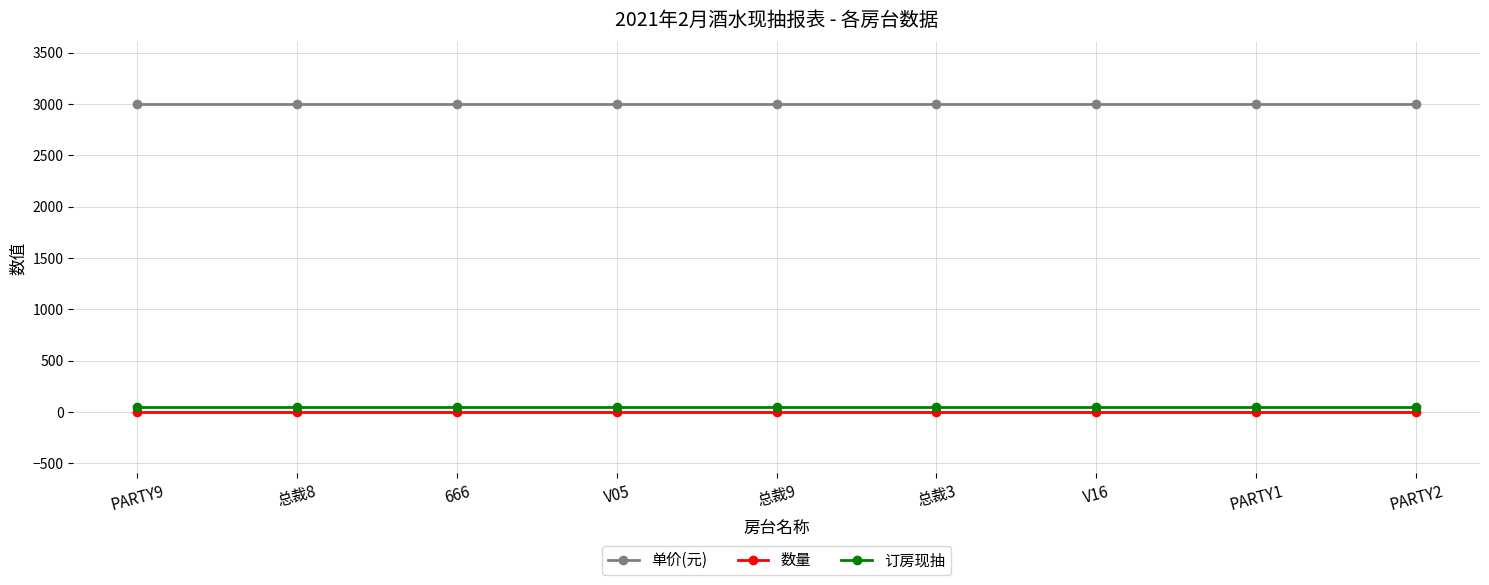

What is the difference between the highest and lowest values at PARTY2?

2999